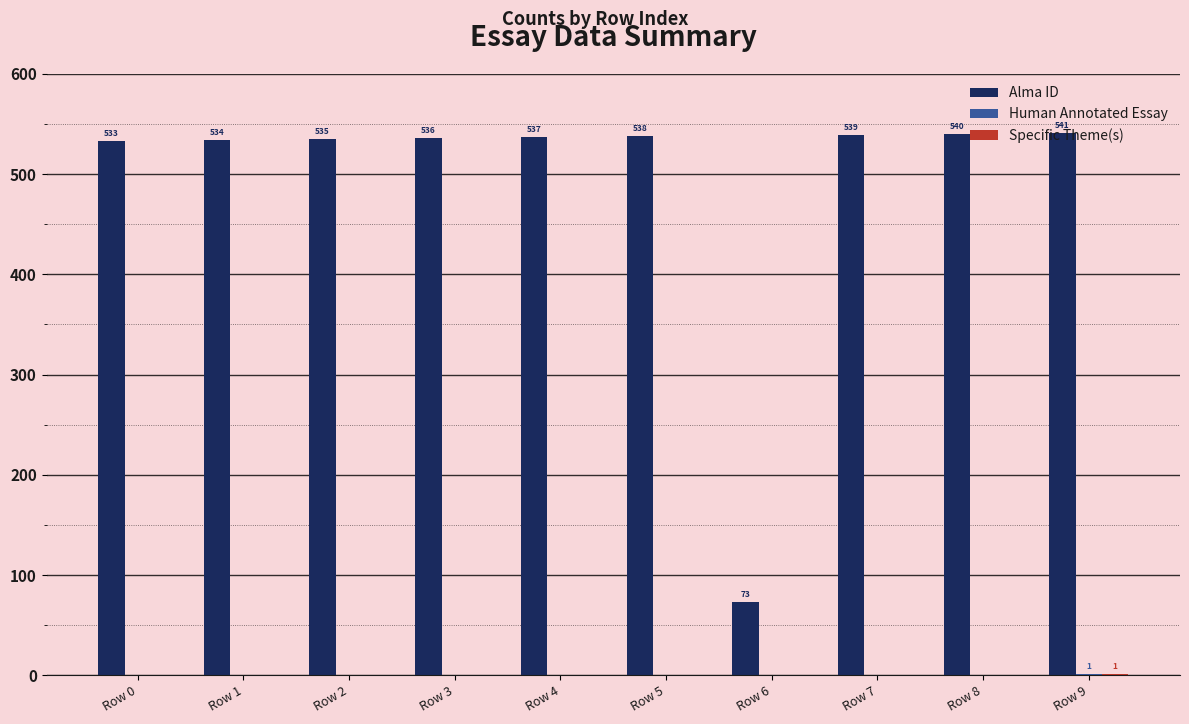

The value of Alma ID at Row 0 is 533. True or false?

True